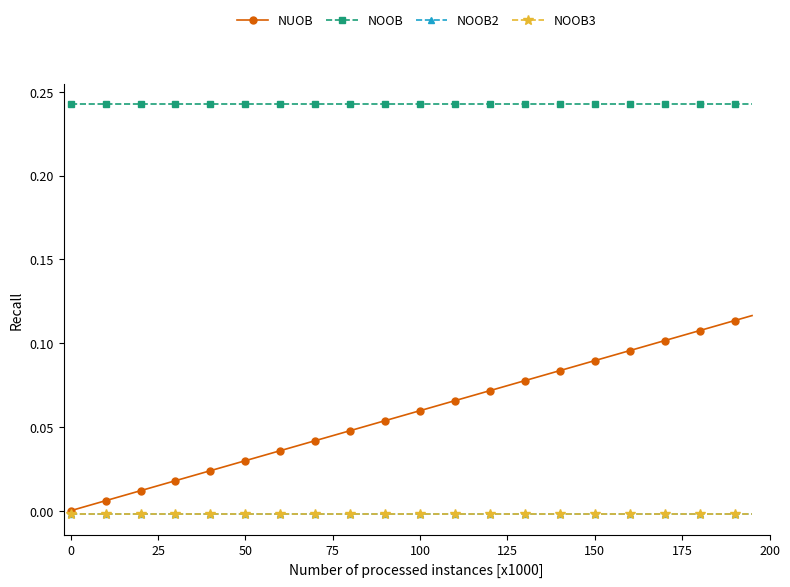

True or false: NOOB and NOOB2 intersect in this chart.

False